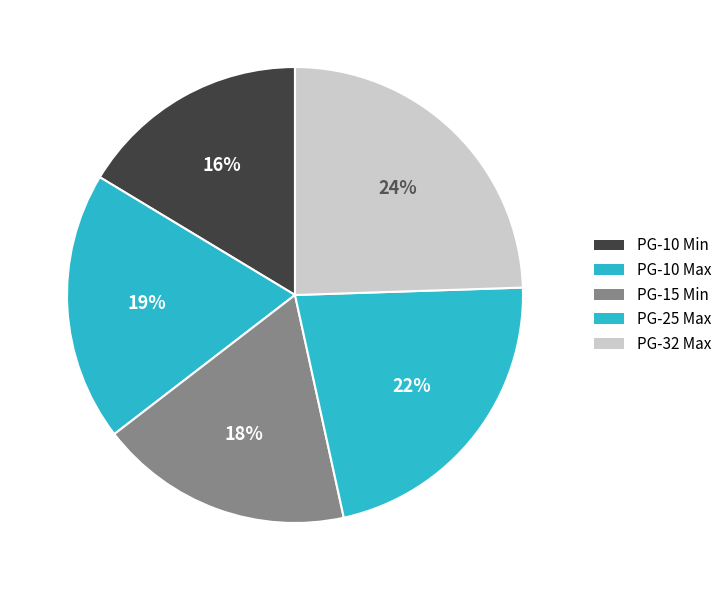

How many slices are in this pie chart?

5